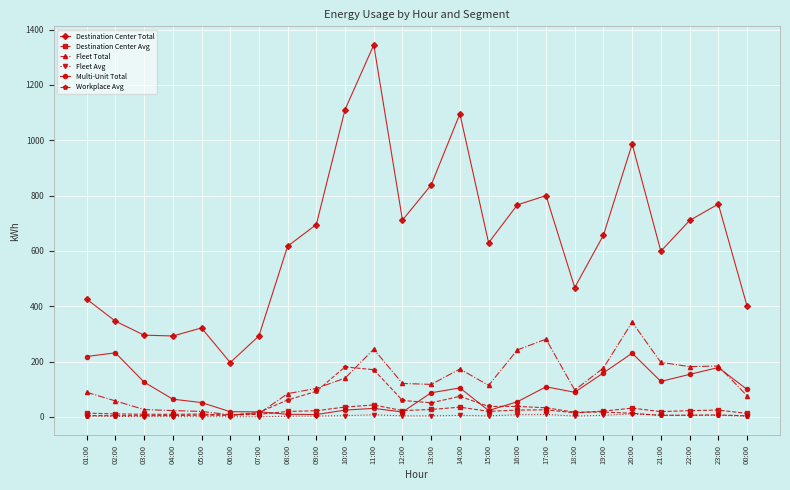

At which category is the sum across all series the highest?

11:00